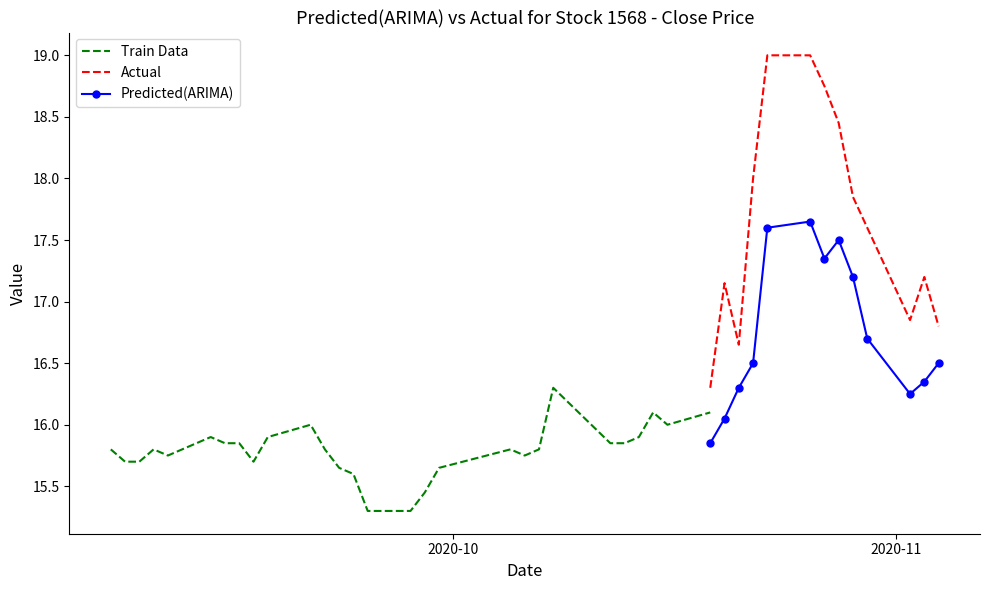

Is it true that Low equals 21.1 at 2020-09-09?

False